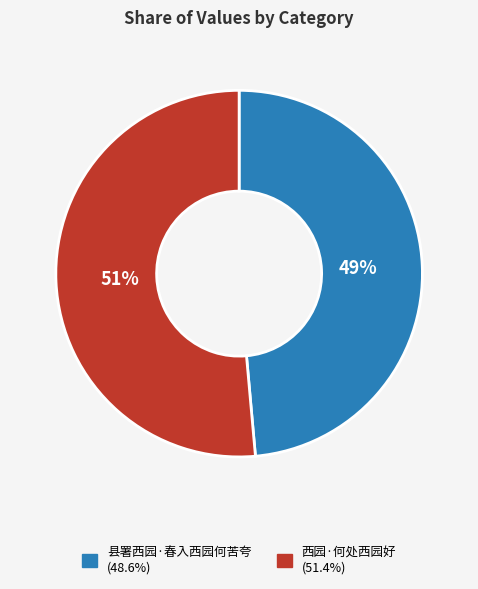

Rank the categories by value from highest to lowest.

西园·何处西园好, 县署西园·春入西园何苦夸